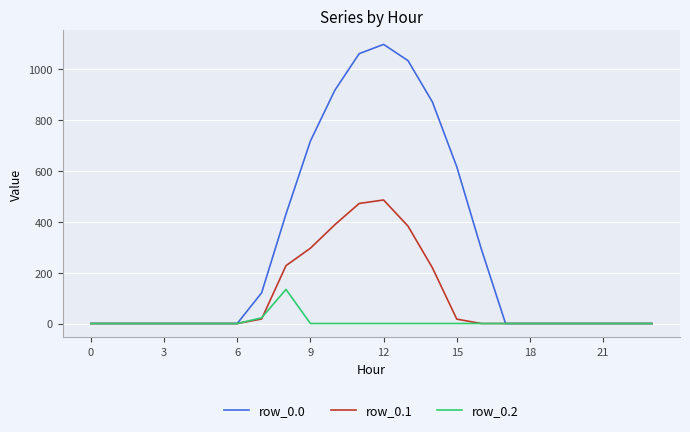

What is the average value of the row_0.2 series?

6.5